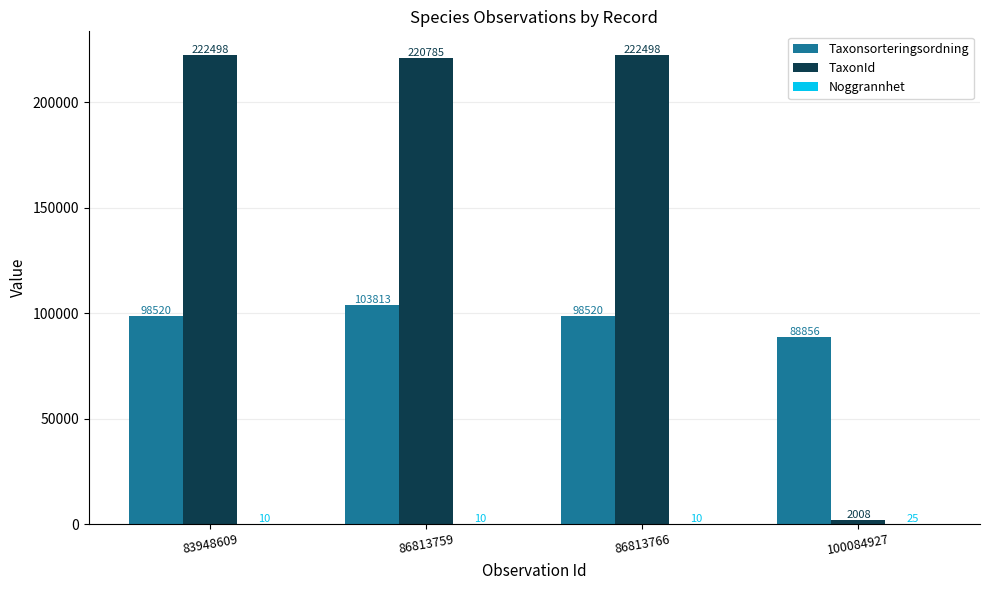

The value of Taxonsorteringsordning at 86813766 is 98520. True or false?

True